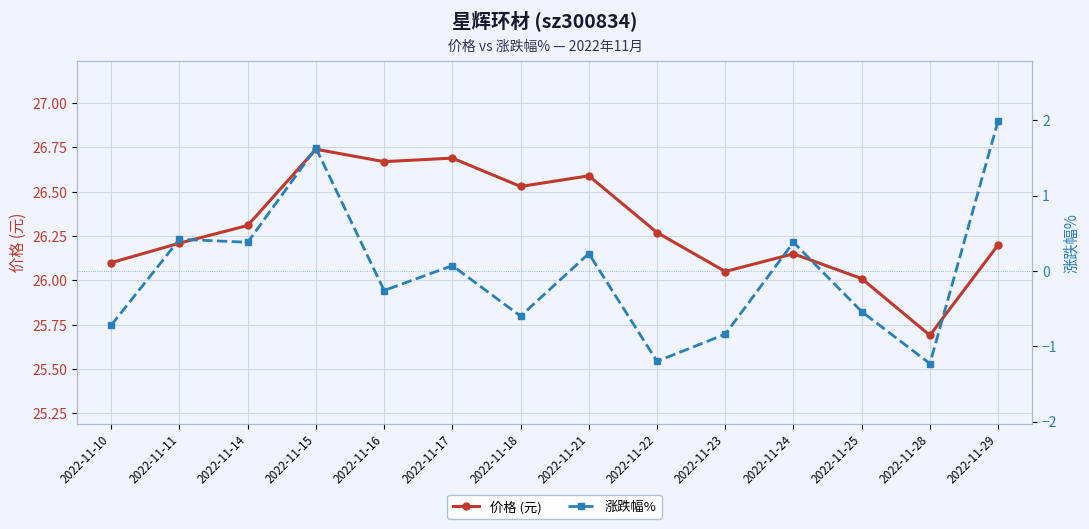

True or false: 价格 (元) has a value of 26.3 at 2022-11-14.

True